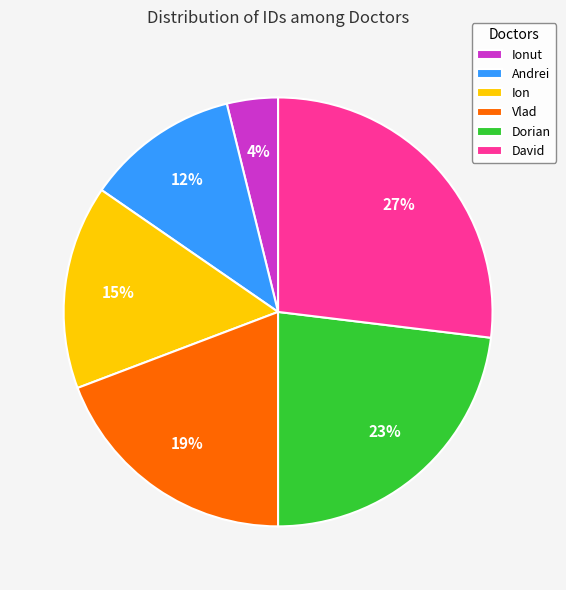

Is there a majority slice in this chart?

No